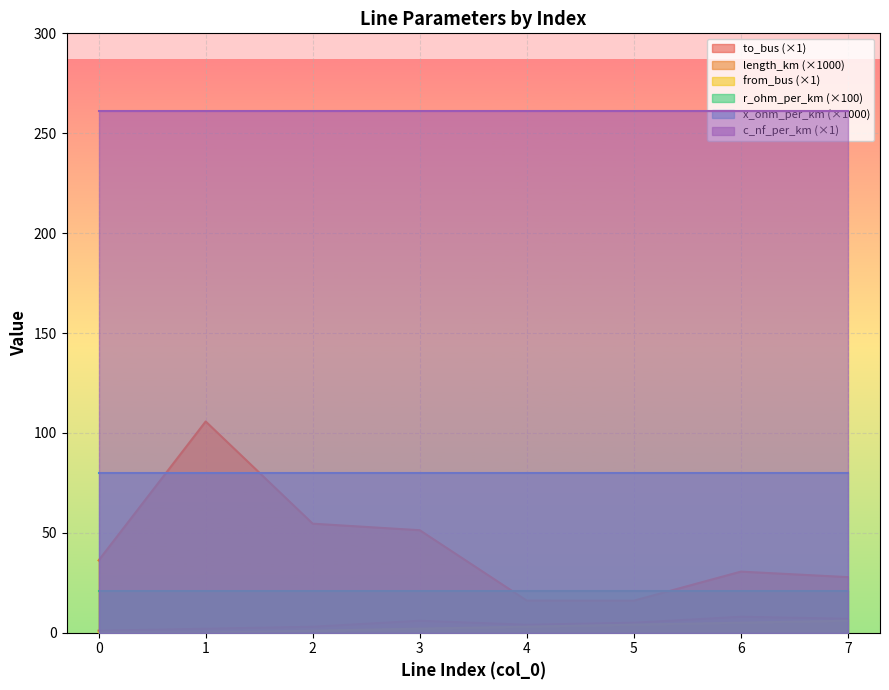

True or false: from_bus (×1) and c_nf_per_km (×1) cross at least once.

False